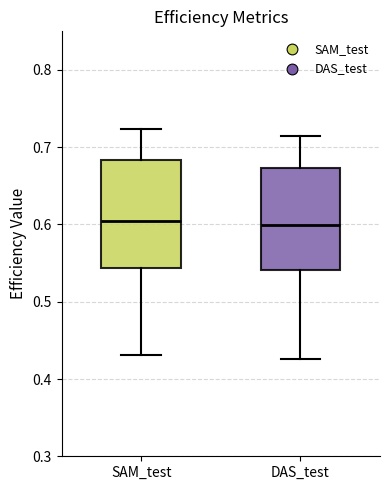

Where does the median line of the box for SAM_test sit on the y-axis? The values are not printed on the chart, so give them approximately, as read against the axis.

0.60